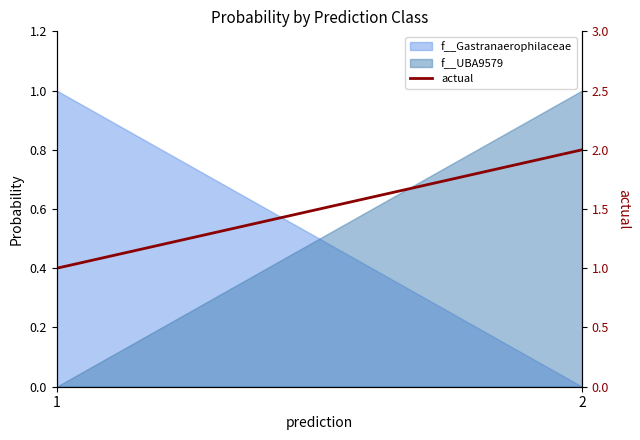

Rank the categories by value from lowest to highest.

1, 2